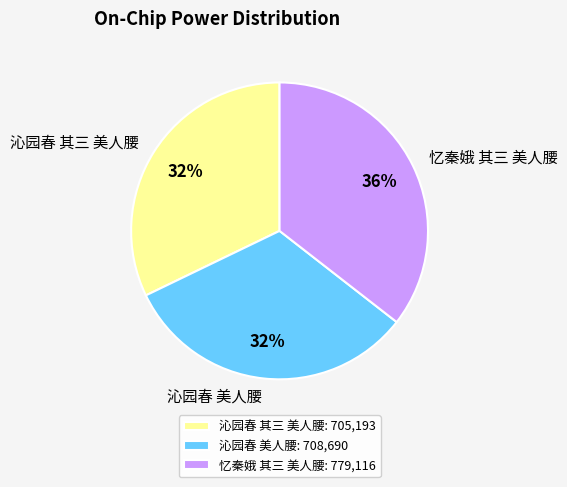

Which slice is the largest?

忆秦娥 其三 美人腰